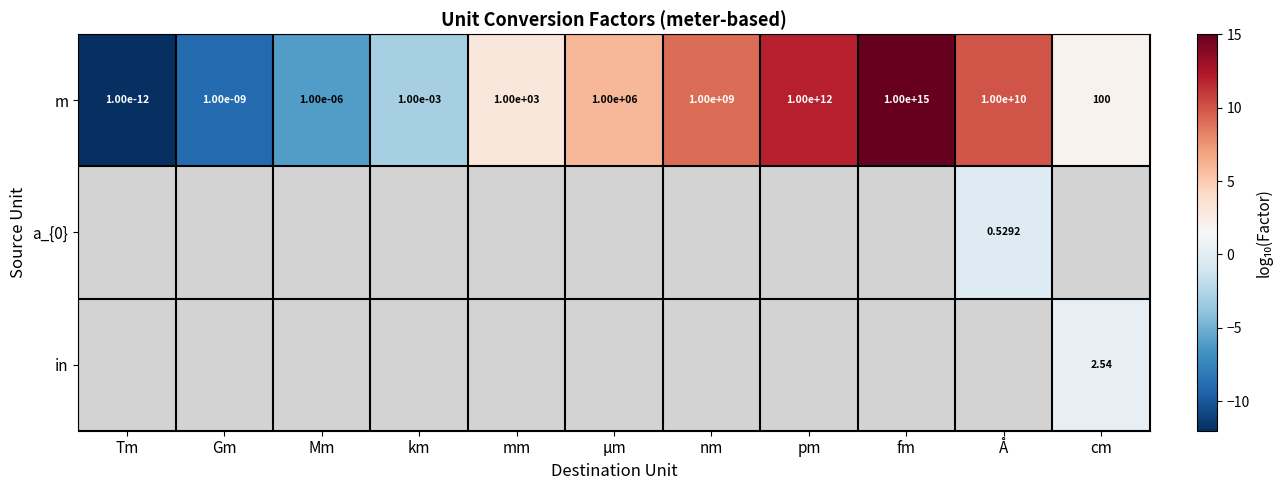

How many data points in m are less than 1000?

5